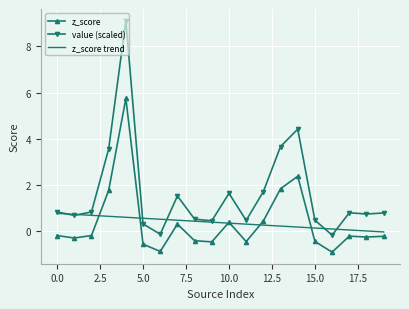

Which series has the largest total across all categories?

value (scaled)